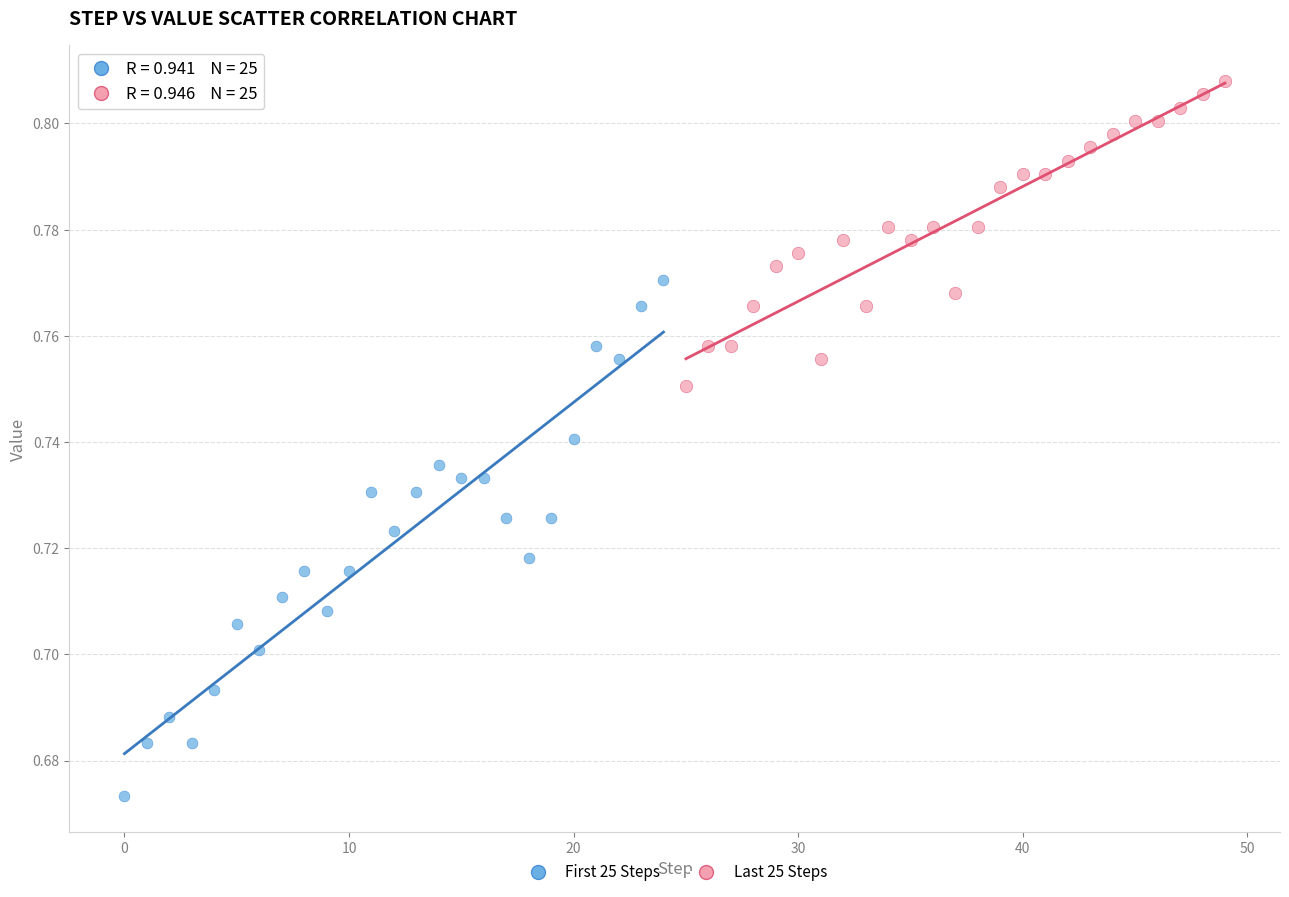

What are all the series names shown in the legend?

First 25 Steps, Last 25 Steps